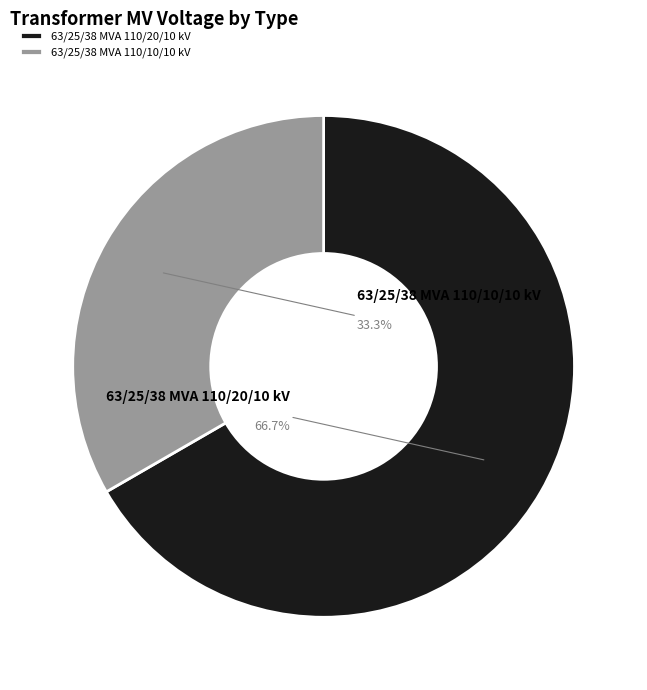

Is it true that 63/25/38 MVA 110/10/10 kV is 22% of the pie?

False